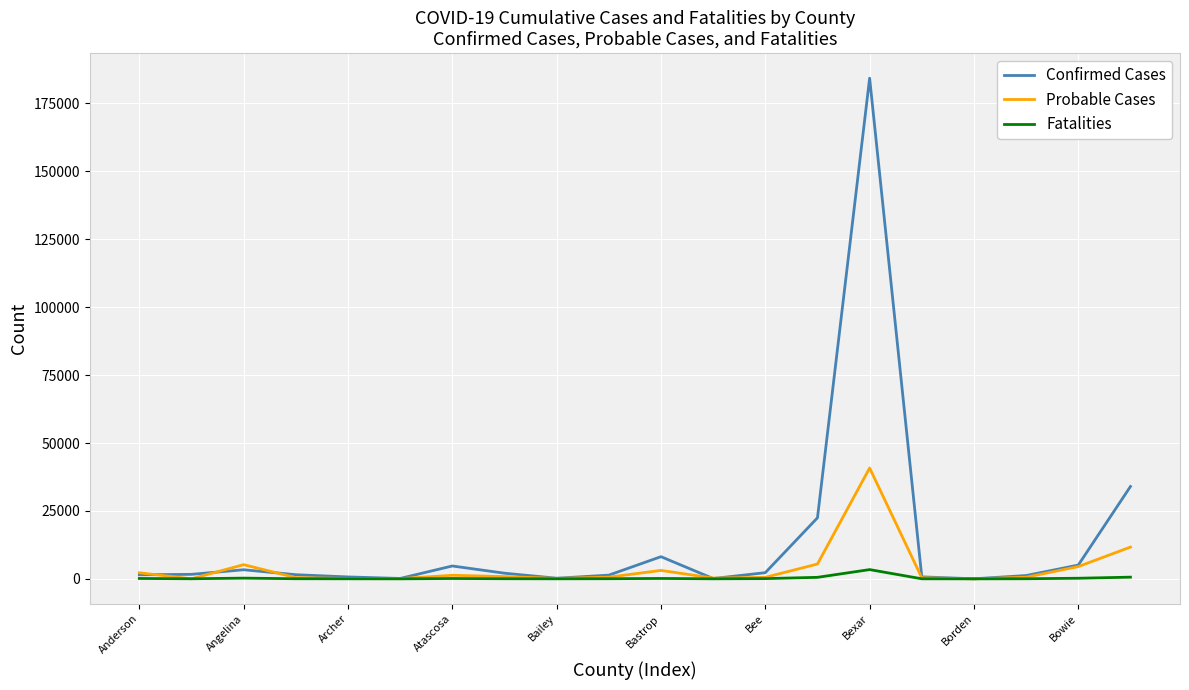

List the series in order of their peak value, highest first.

Confirmed Cases, Probable Cases, Fatalities